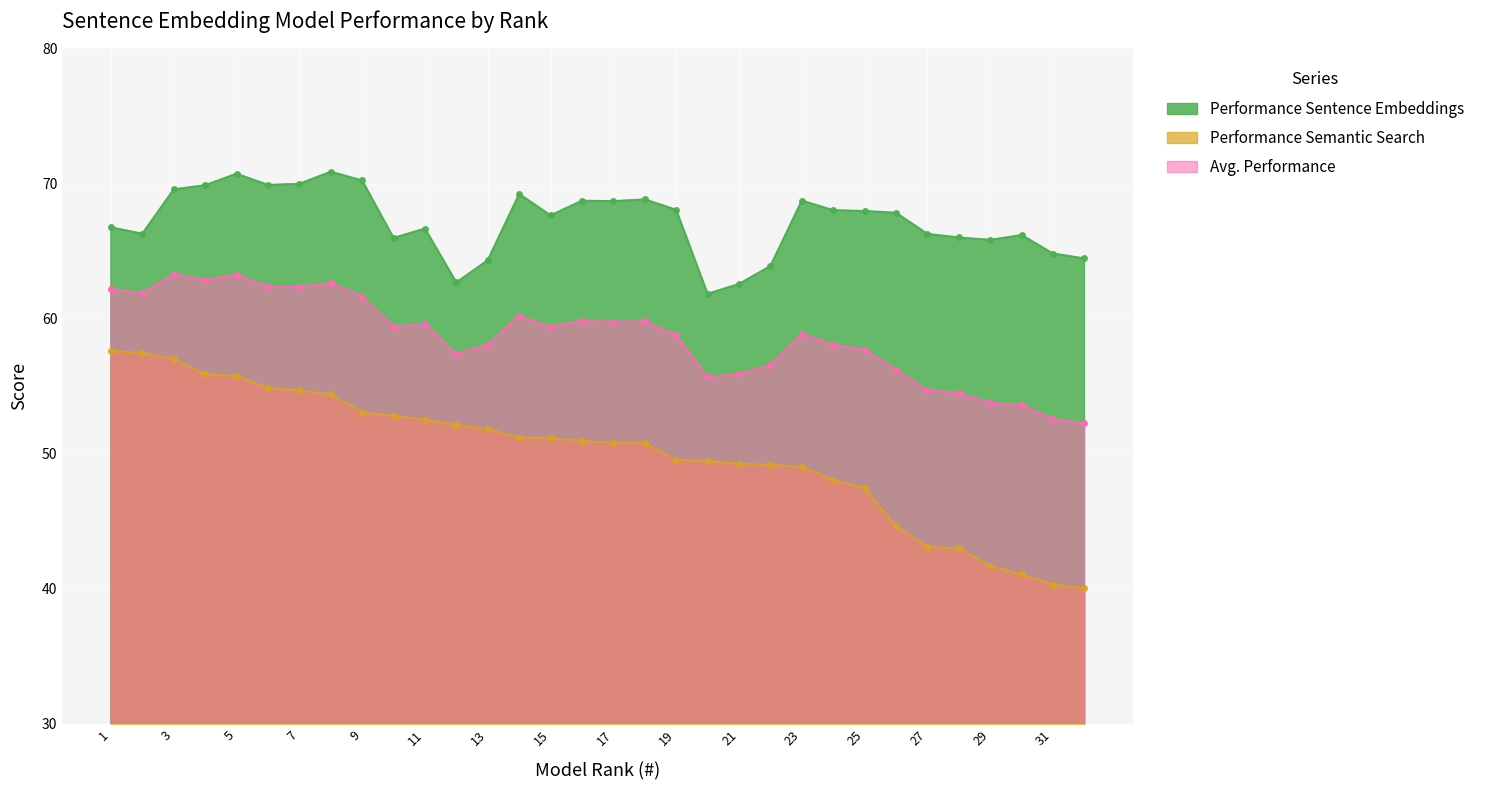

Reading left to right, list all the values displayed in this chart.

Performance Sentence Embeddings: 66.8	66.3	69.6	69.9	70.7	69.9	70.0	70.9	70.2	66.0	66.7	62.7	64.3	69.2	67.7	68.7	68.7	68.8	68.1	61.8	62.6	63.9	68.7	68.0	68.0	67.8	66.3	66.0	65.8	66.2	64.8	64.5
Performance Semantic Search: 57.6	57.5	57.0	55.9	55.8	54.9	54.7	54.4	53.0	52.8	52.5	52.1	51.8	51.2	51.1	50.9	50.8	50.8	49.5	49.5	49.2	49.2	49.0	48.1	47.4	44.6	43.1	43.0	41.7	41.1	40.3	40.0
Avg. Performance: 62.2	61.9	63.3	62.9	63.2	62.4	62.3	62.6	61.6	59.4	59.6	57.4	58.1	60.2	59.4	59.8	59.8	59.8	58.8	55.7	55.9	56.5	58.9	58.0	57.7	56.2	54.7	54.5	53.8	53.6	52.6	52.2